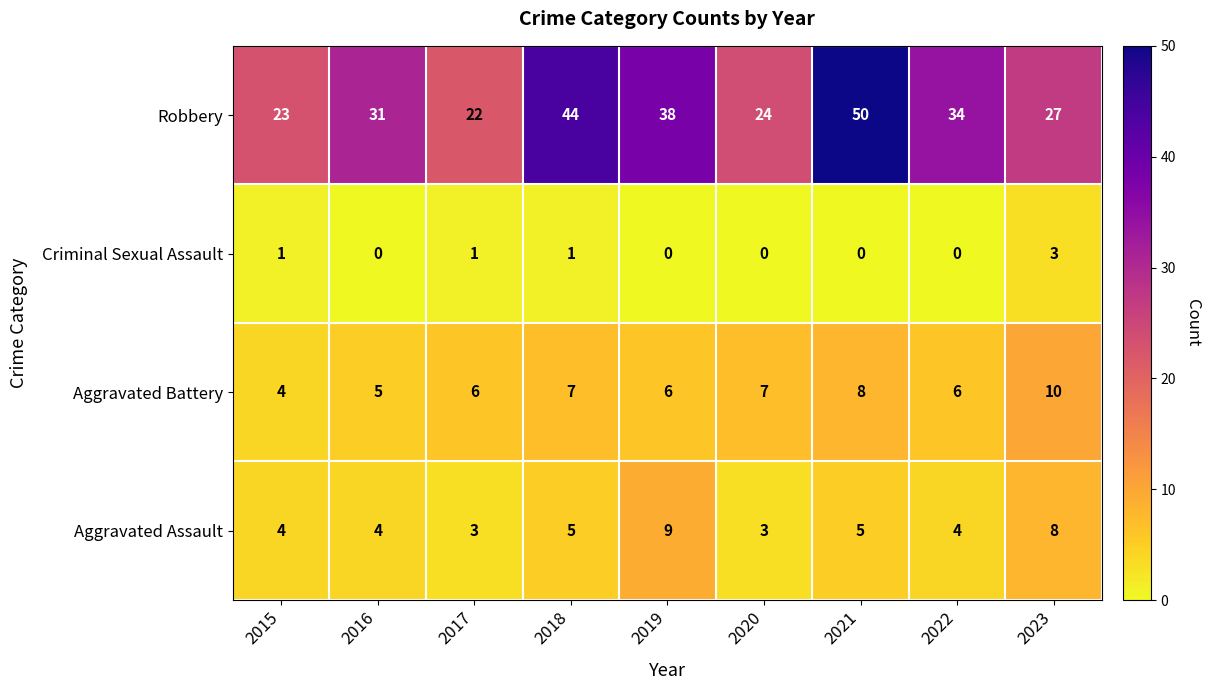

Which series has the largest range (max minus min)?

Robbery